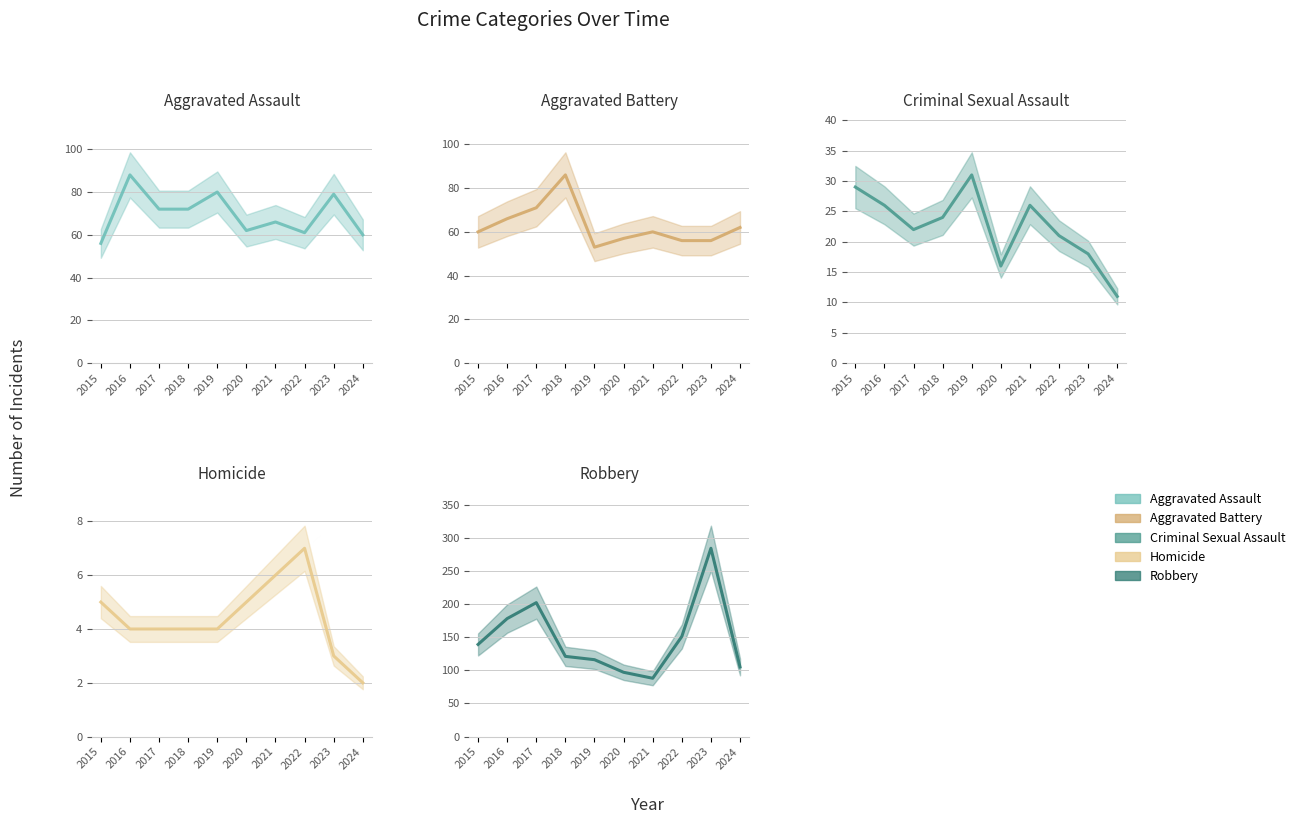

True or false: Aggravated Assault and Robbery cross at least once.

False